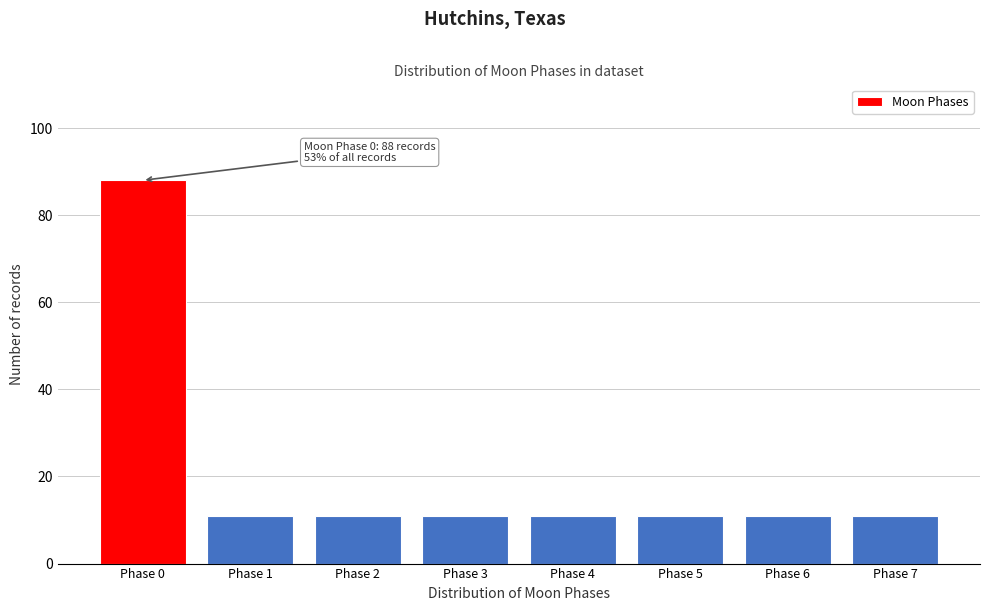

Reading right to left, what are all the values shown in this chart?

Phase 7=11	Phase 6=11	Phase 5=11	Phase 4=11	Phase 3=11	Phase 2=11	Phase 1=11	Phase 0=88